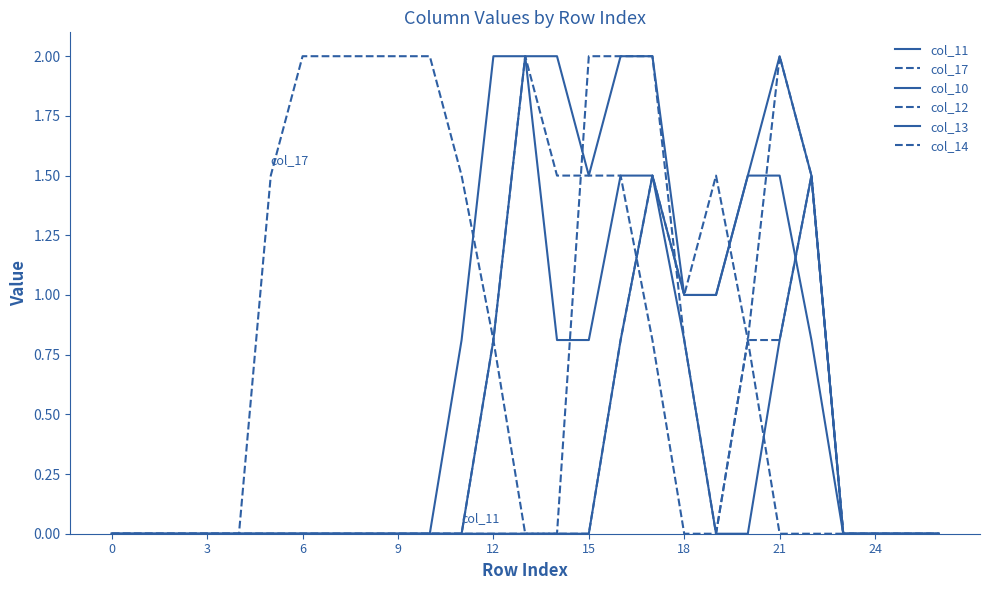

How many lines are shown in the chart?

6